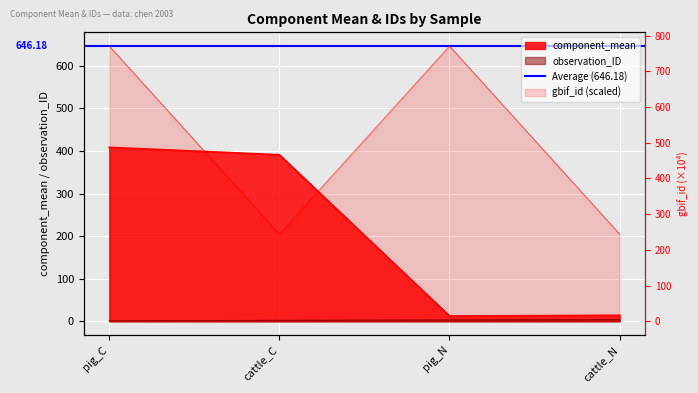

What is the difference between the maximum and minimum values in the component_mean series?

396.1